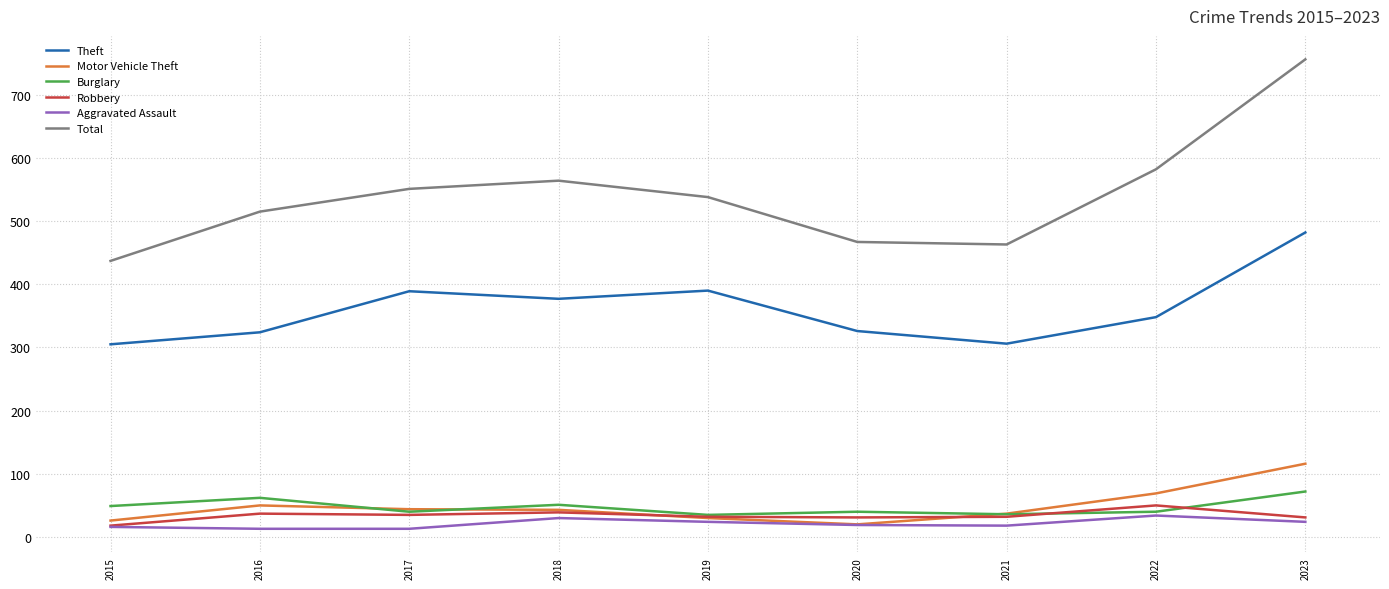

Between 2016 and 2020, which series saw the biggest shift?

Total